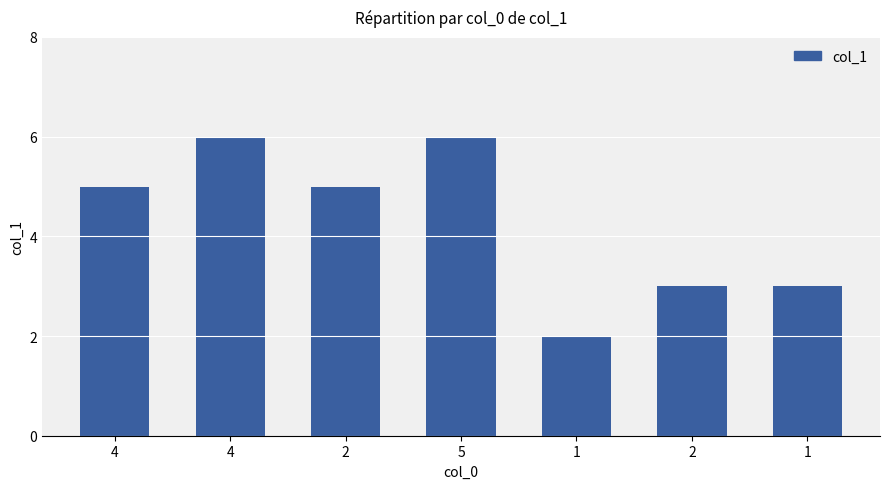

Does the chart contain stacked bars?

No